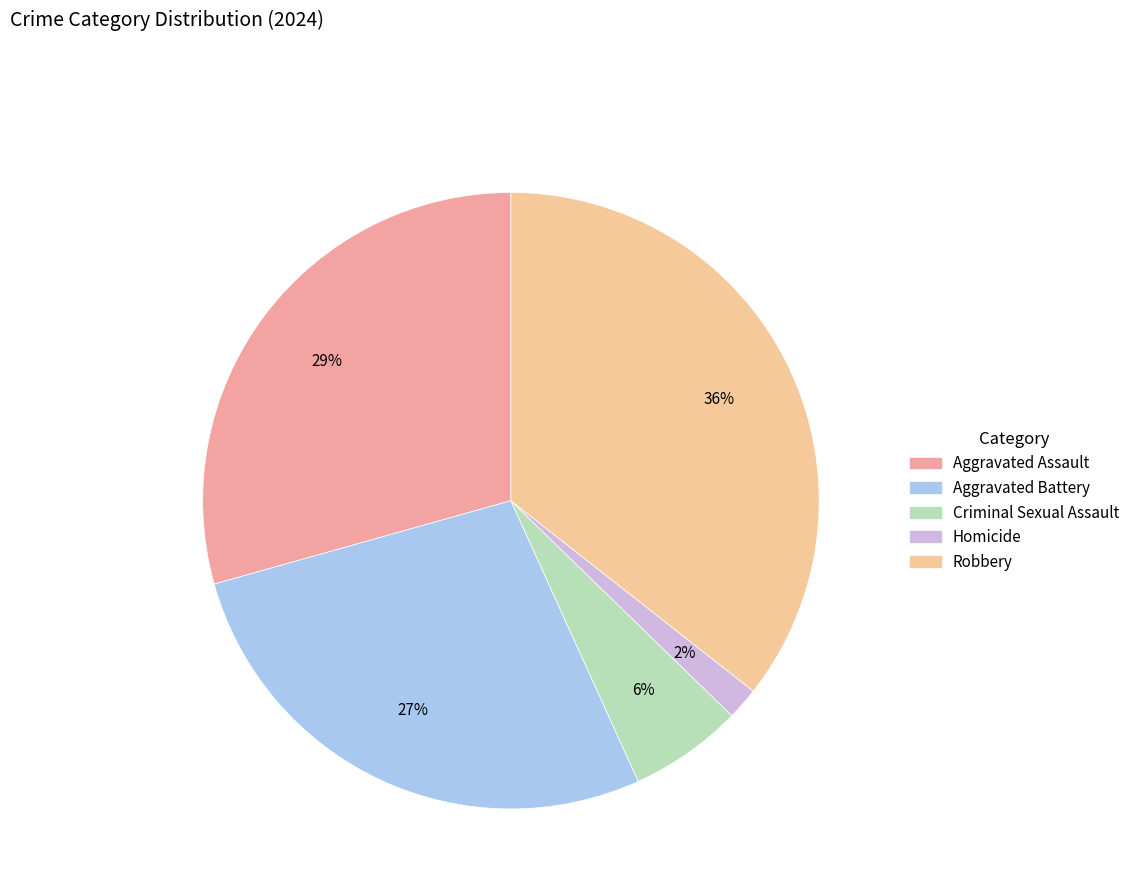

Approximately how many times larger is the value at Homicide compared to Aggravated Battery?

0.1